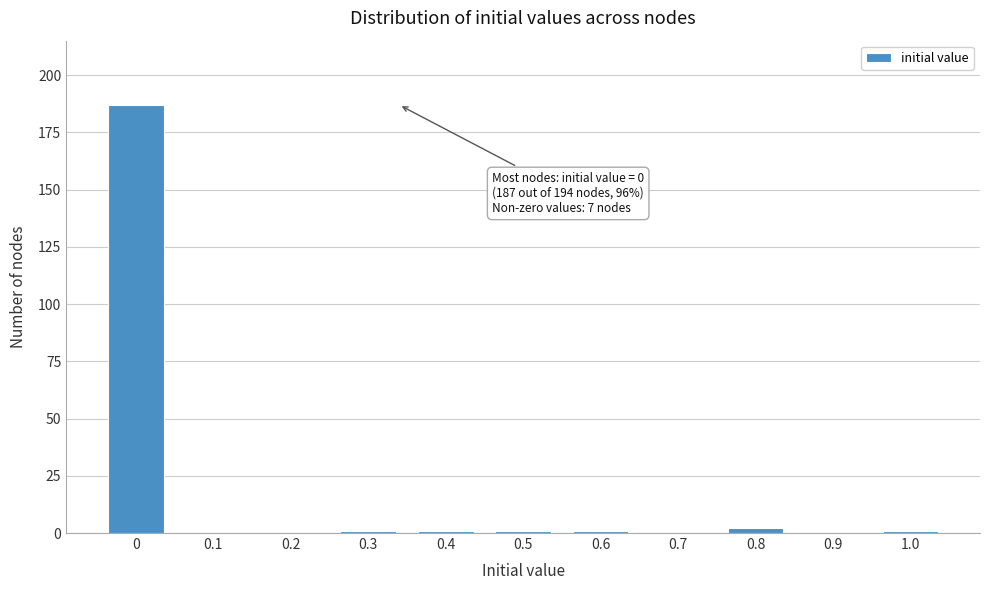

Reading right to left, transcribe all the data shown in this chart.

1.0=1	0.9=0	0.8=2	0.7=0	0.6=1	0.5=1	0.4=1	0.3=1	0.2=0	0.1=0	0=187